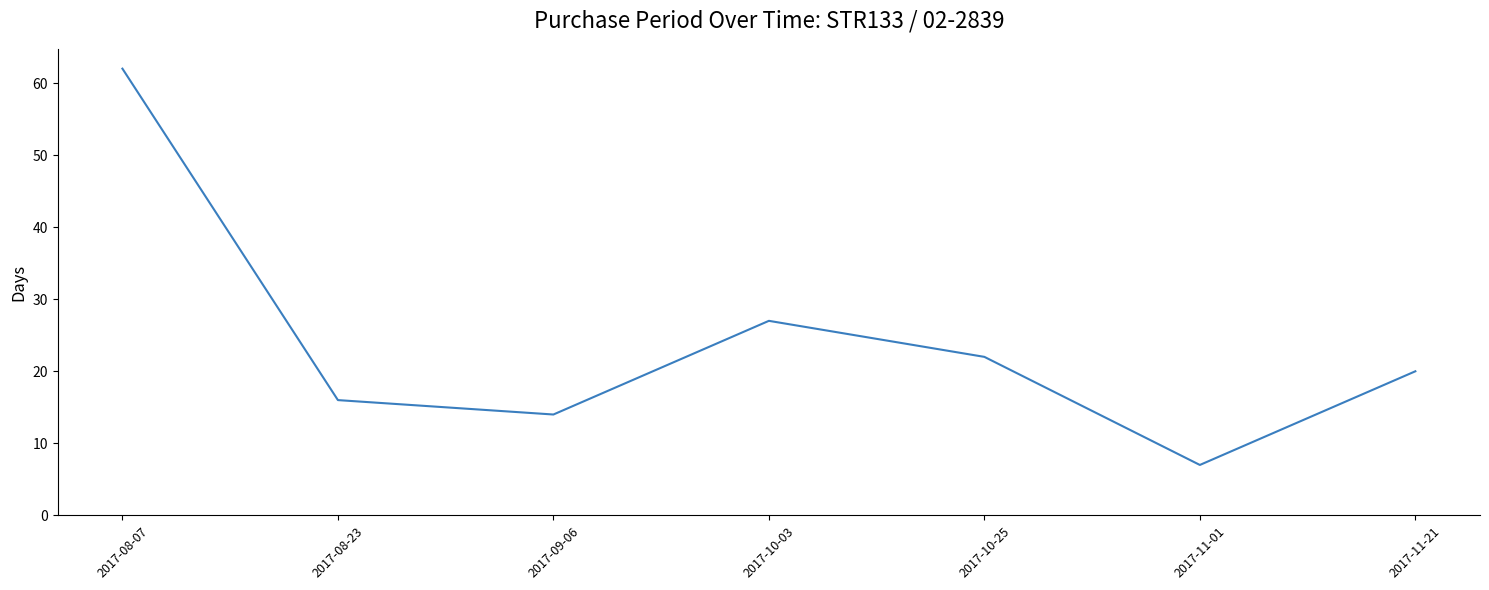

How many interior local peaks (higher than both neighbors) does the data have?

1